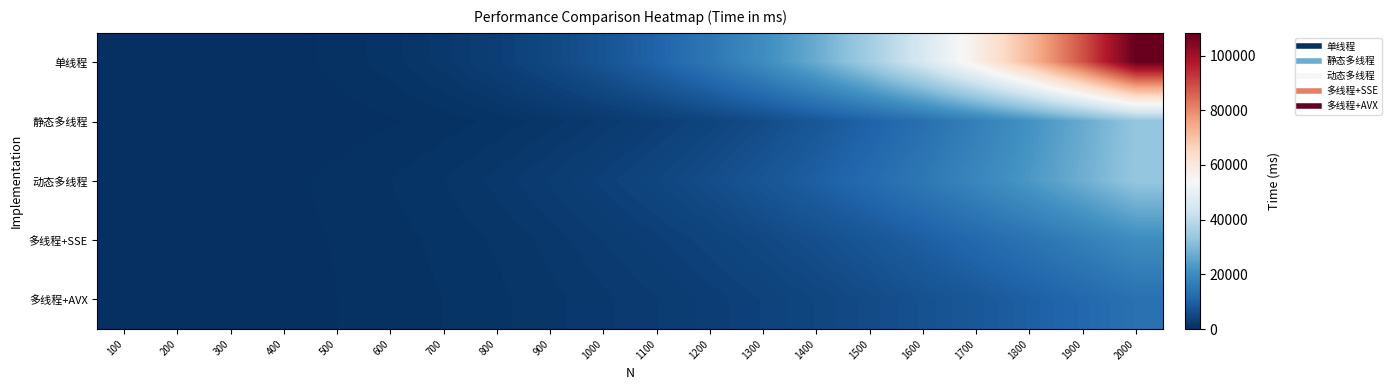

What is the spread (max minus min) of values at 500?

341